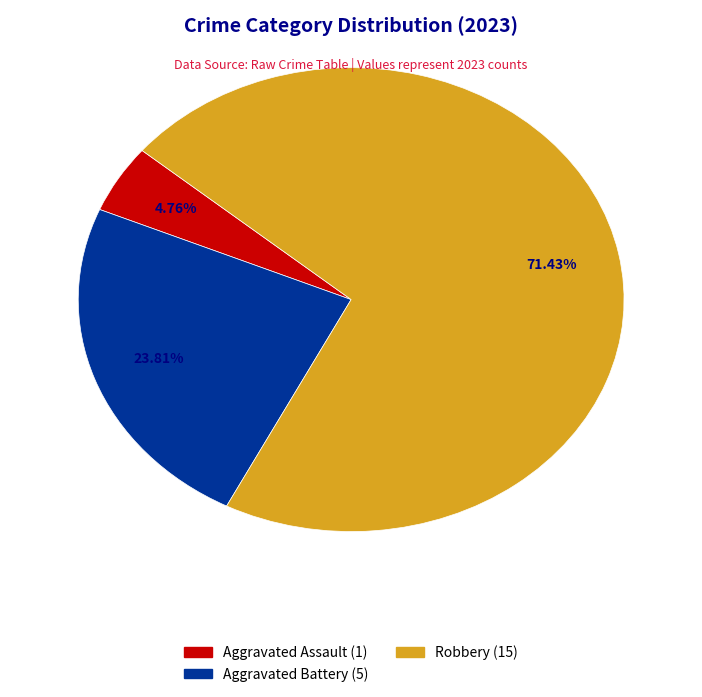

Is there a majority slice in this chart?

Yes